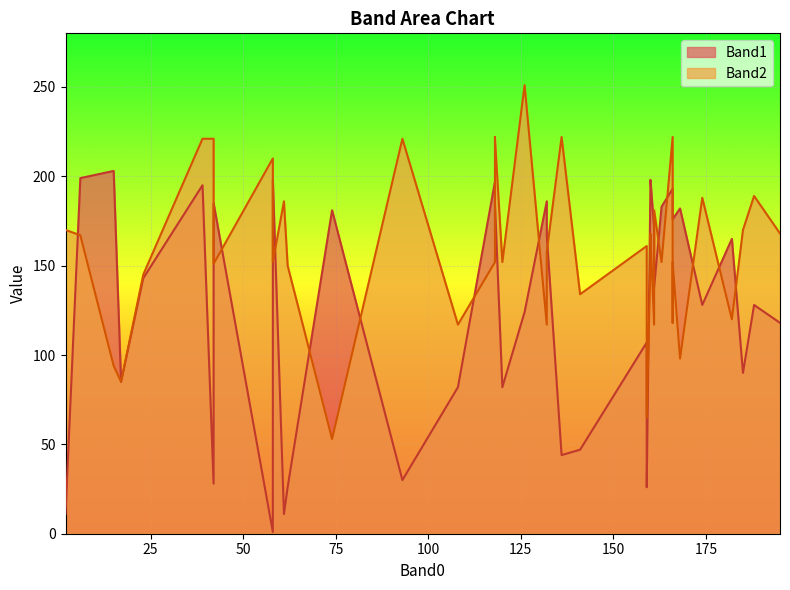

What is the value of the Band1 point at the 32nd from the left?

90